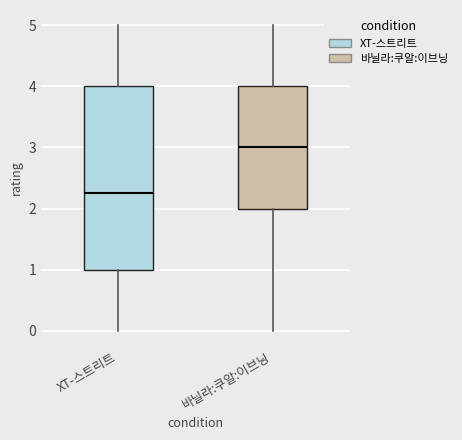

Which box has the lowest median line?

XT-스트리트